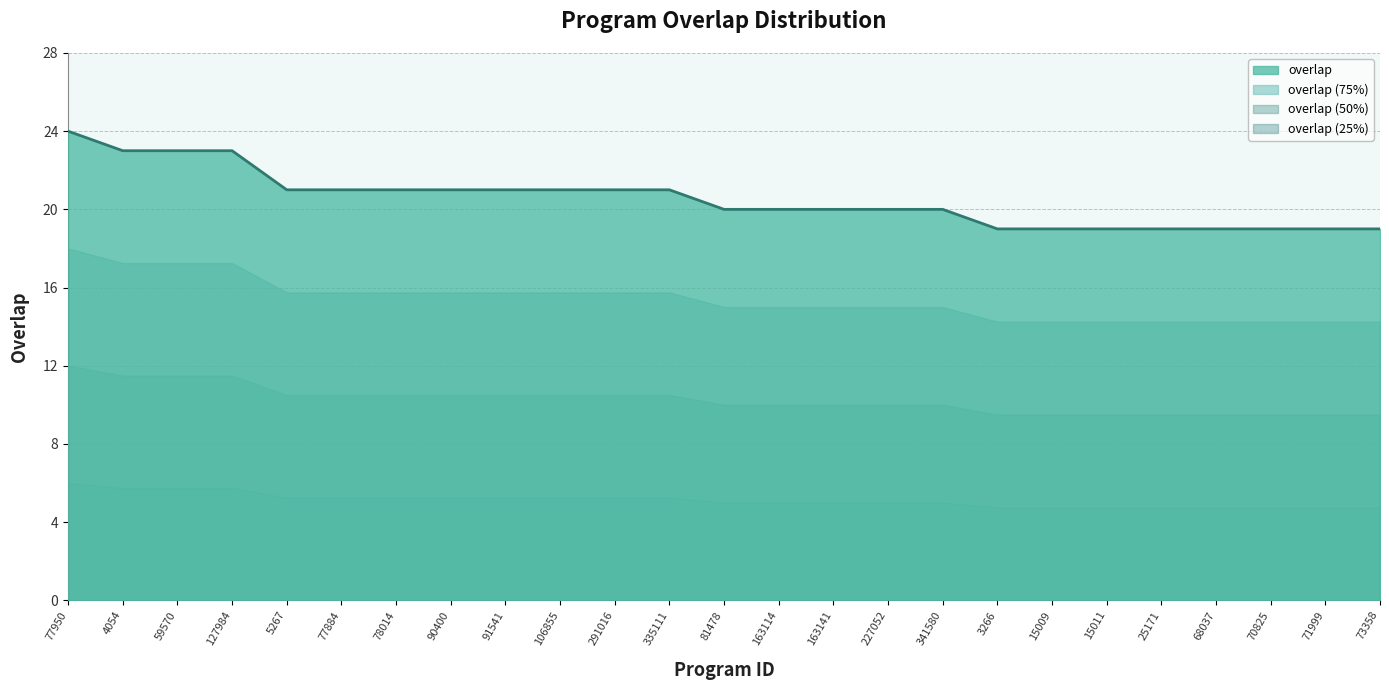

What is the sum of all values?

513